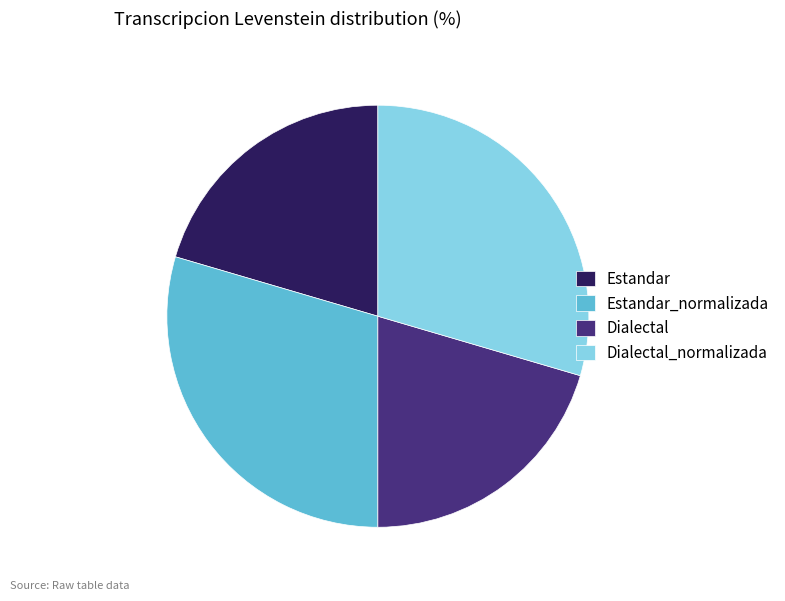

The Estandar slice represents 8% of the pie. True or false?

False